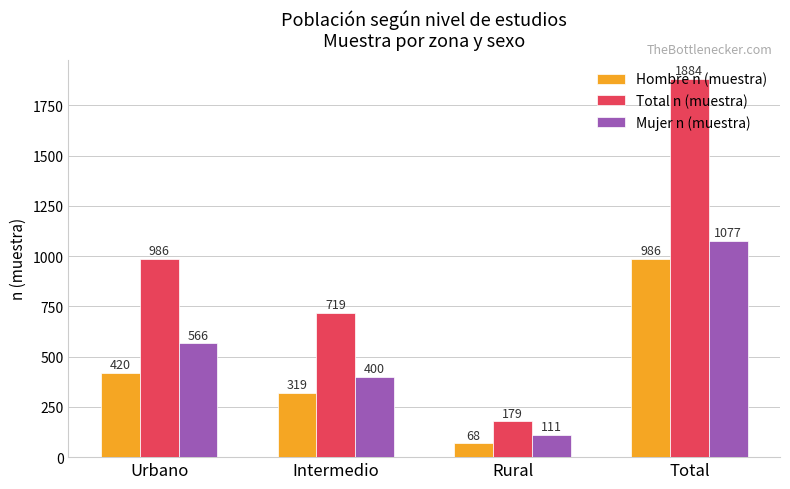

At which category is the sum across all series the highest?

Total